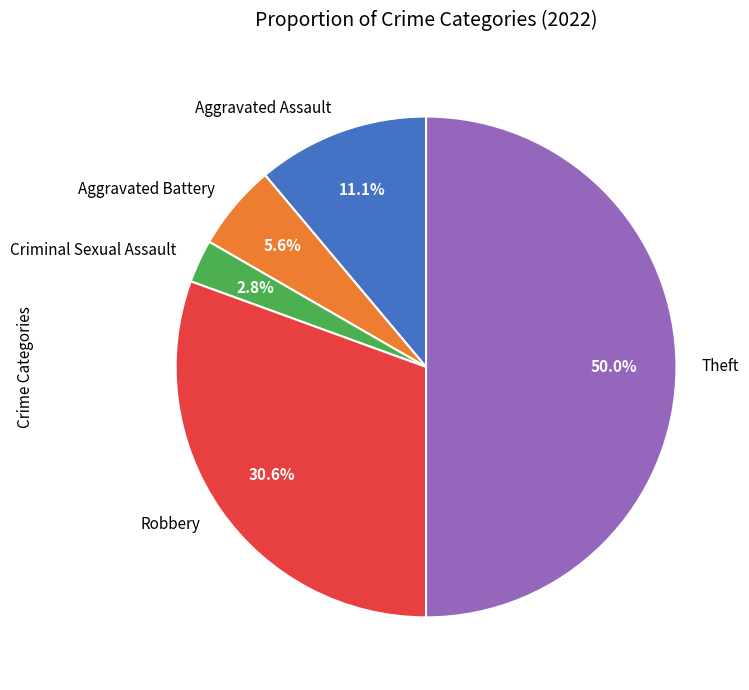

The Theft slice represents 50% of the pie. True or false?

True